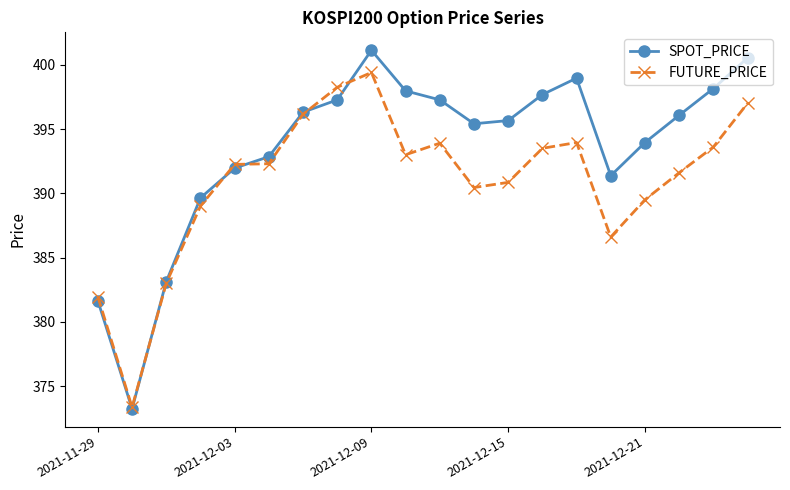

Which series has the widest spread of values?

SPOT_PRICE